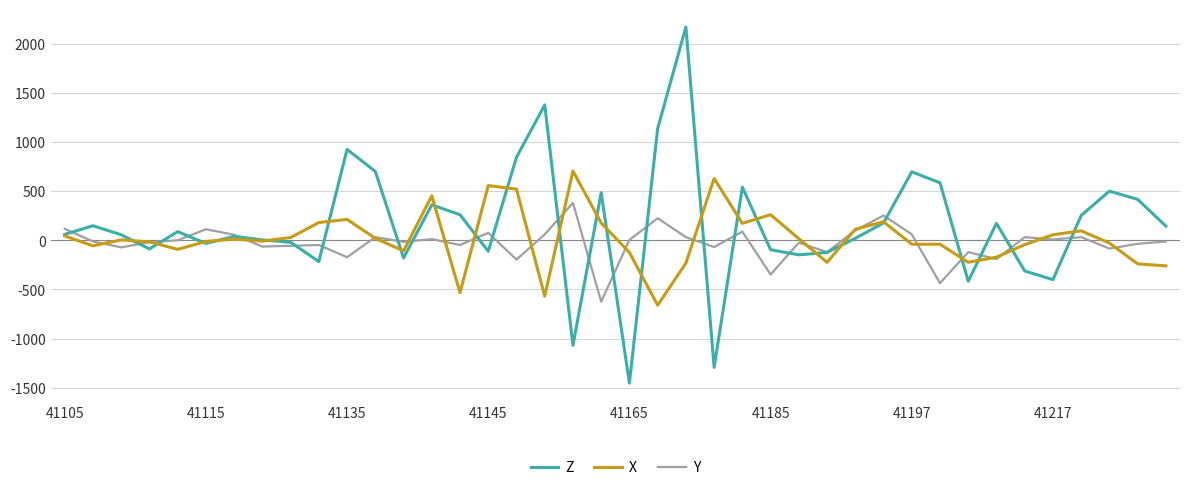

How many lines are shown in the chart?

3